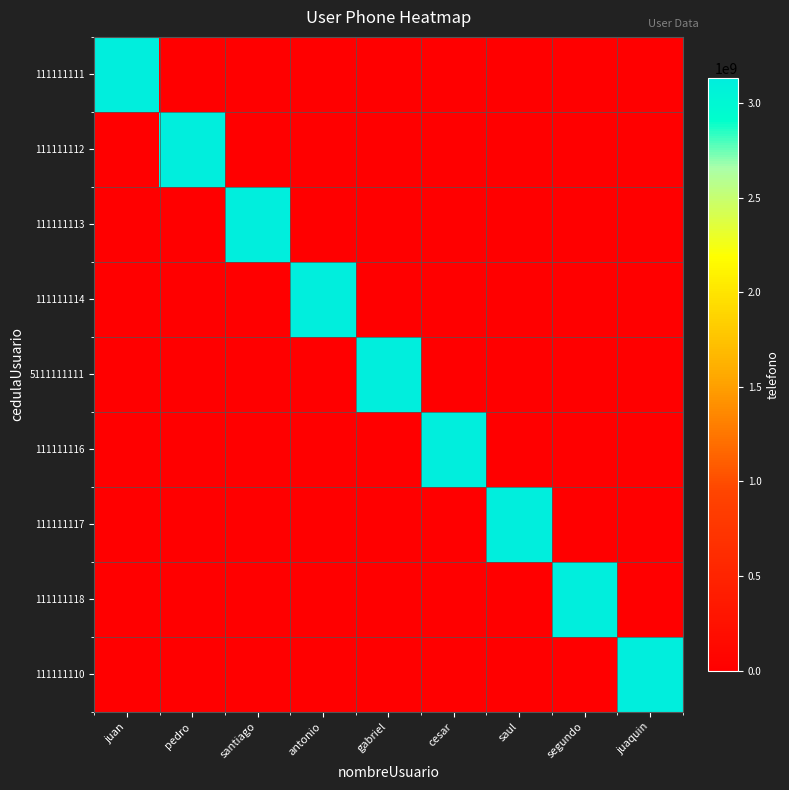

At which category is the sum across all series the highest?

juan